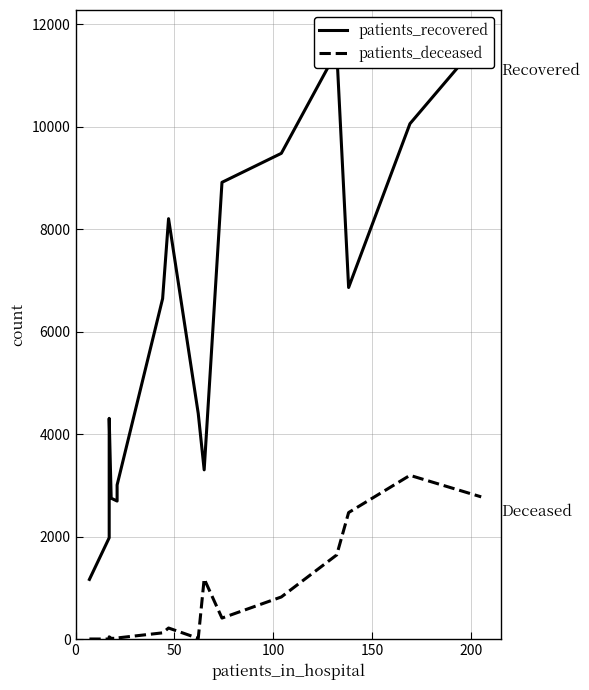

In patients_recovered, how many points are higher than both neighbors (excluding endpoints)?

3